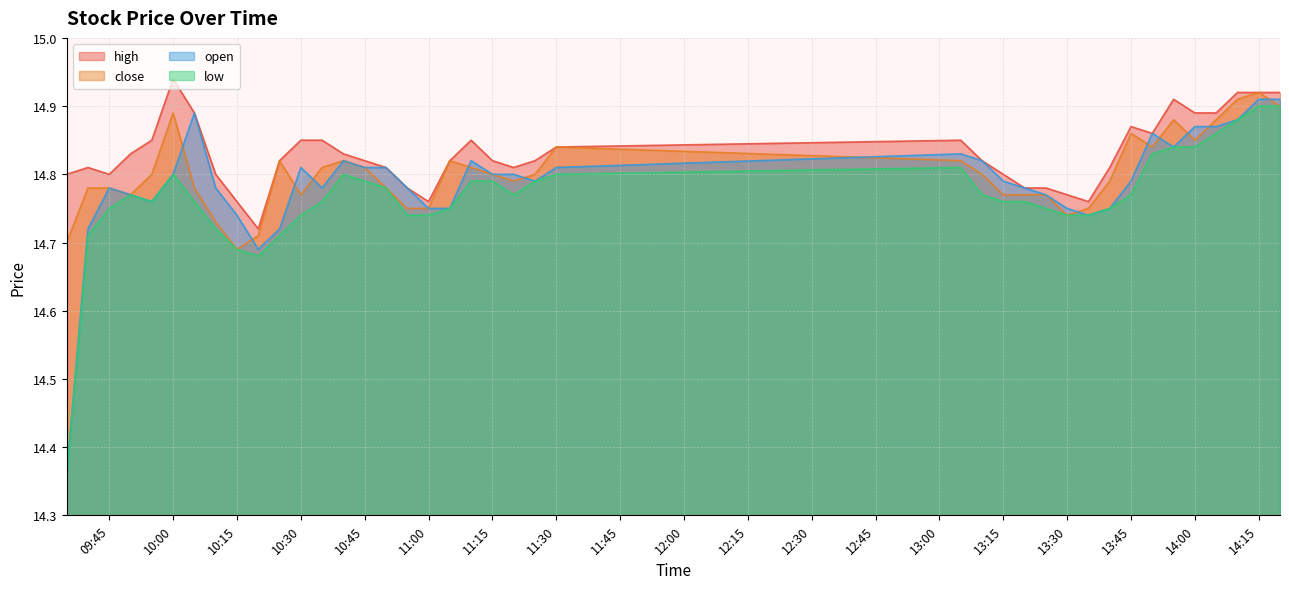

Is the value of open at 13:45 greater than the value of high at 11:30?

No